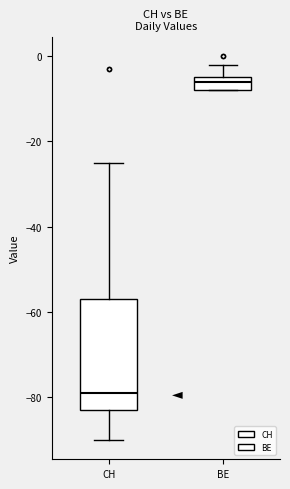

Reading left to right, transcribe this box plot: for each box, give where its median line is, the range the box spans, and where its two whiskers end, as read against the y-axis. The values are not printed on the chart, so give them approximately, as read against the axis.

CH: median -78, box -82 to -56, whiskers -90 to -24
BE: median -6, box -8 to -4, whiskers -8 to -2